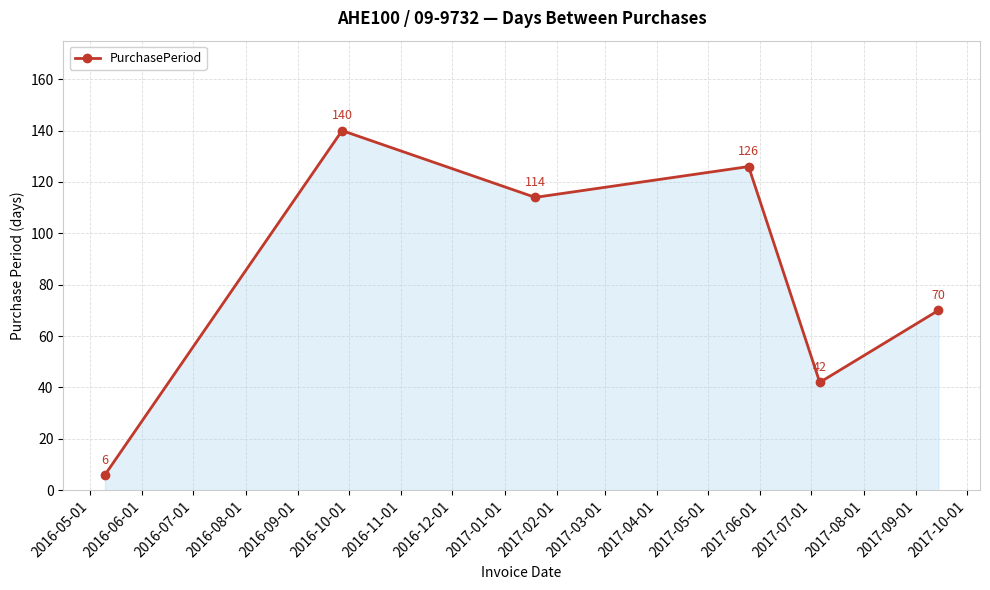

True or false: the data has more than 1 interior local peaks.

True